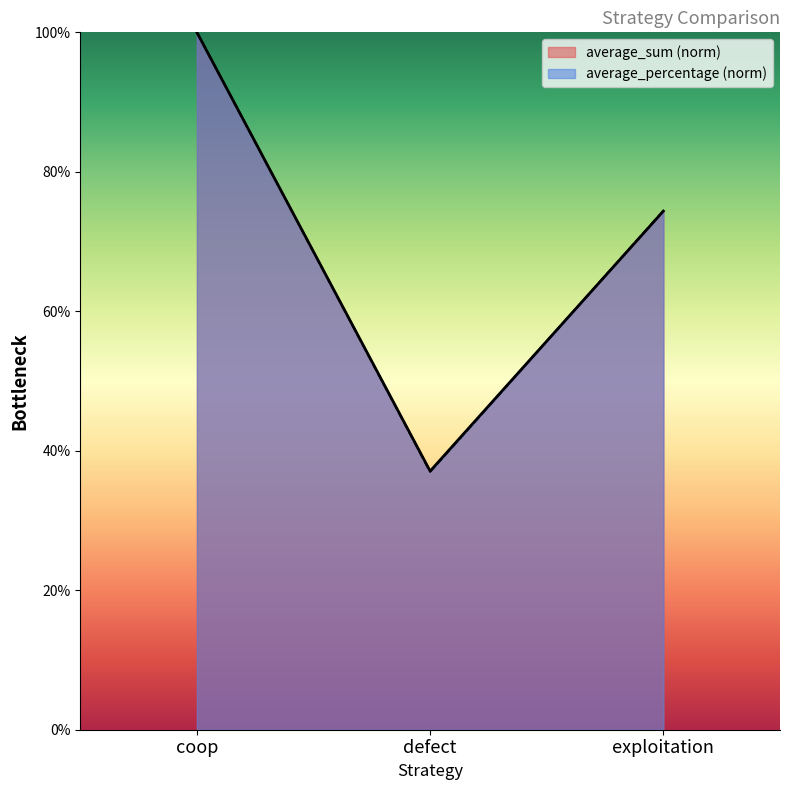

The average_percentage series shows 0.4 at defect. True or false?

True